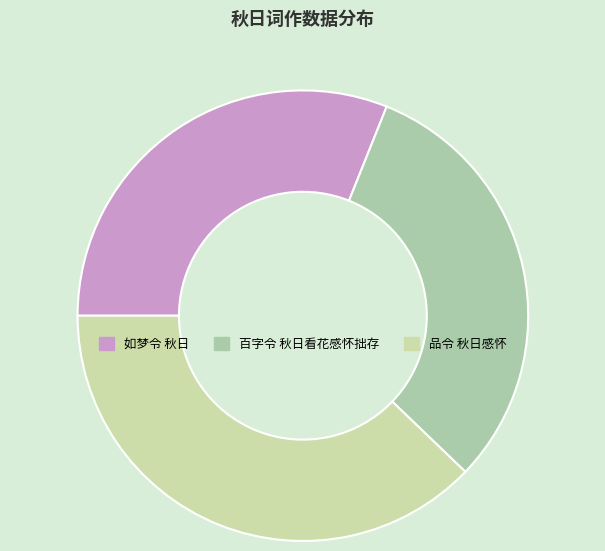

Count the number of slices in the pie.

3